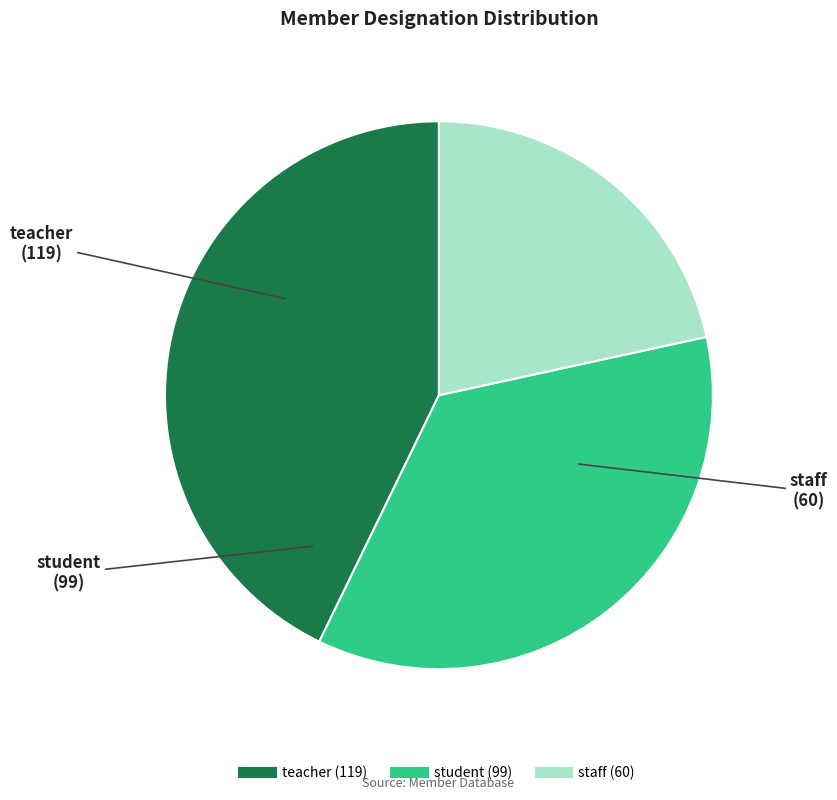

Is there a majority slice in this chart?

No